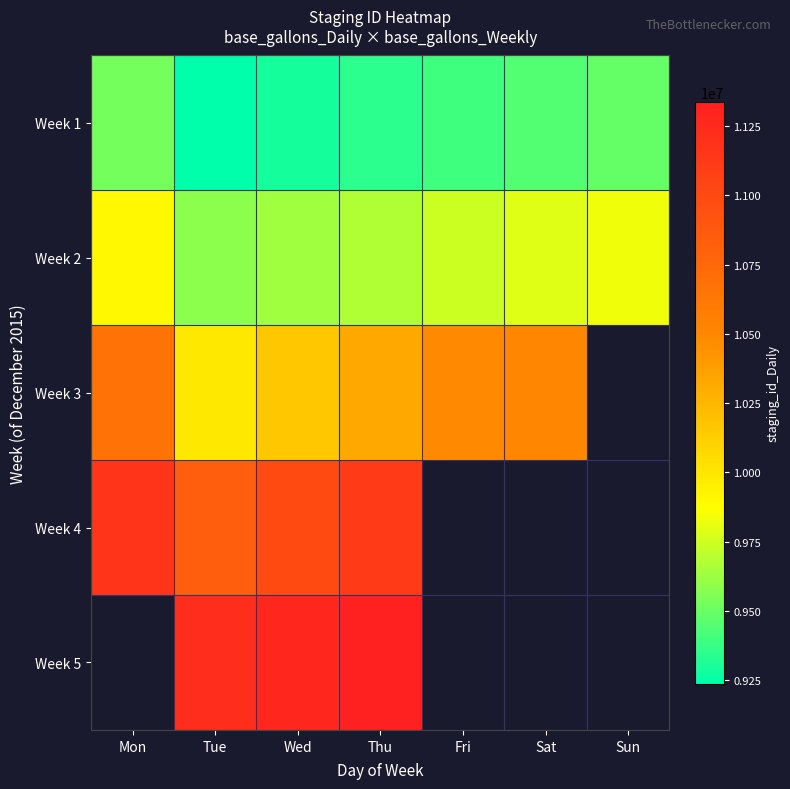

Which series has the largest range (max minus min)?

Week 3